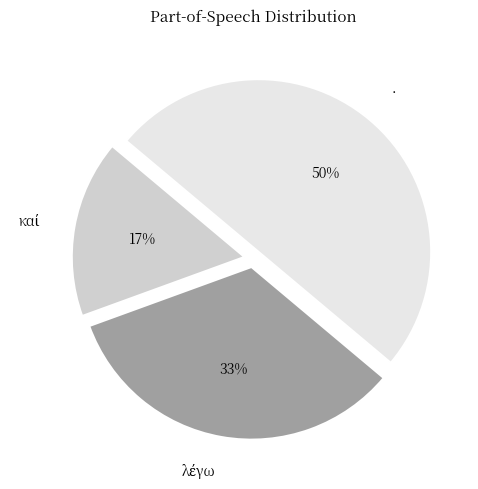

True or false: · accounts for 38% of the total.

False